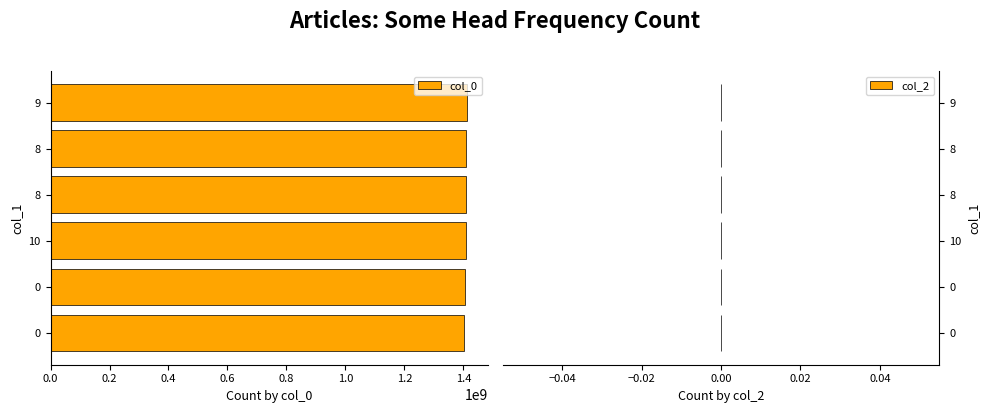

Does the chart contain any negative values?

No